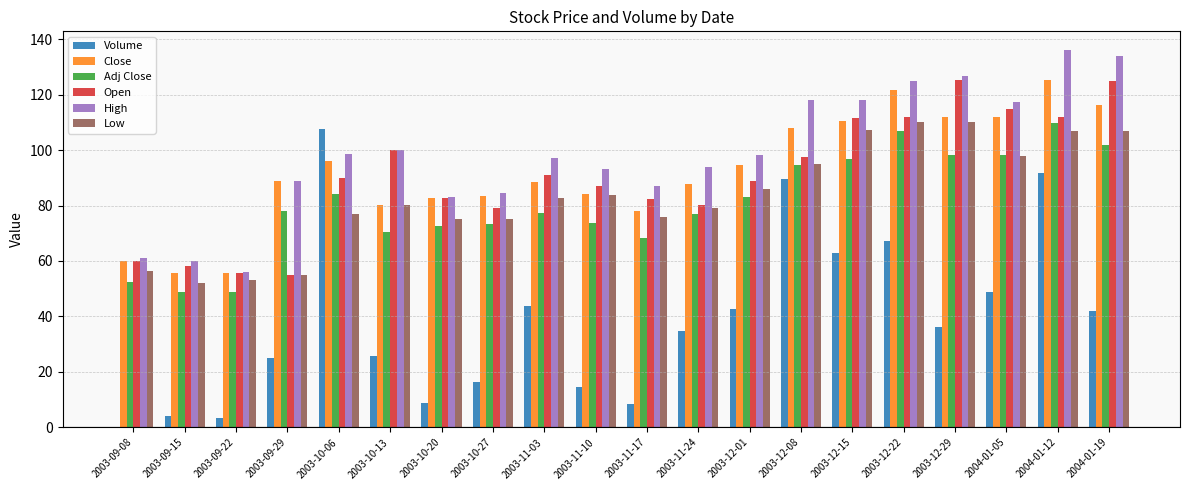

How many groups of bars are there?

20